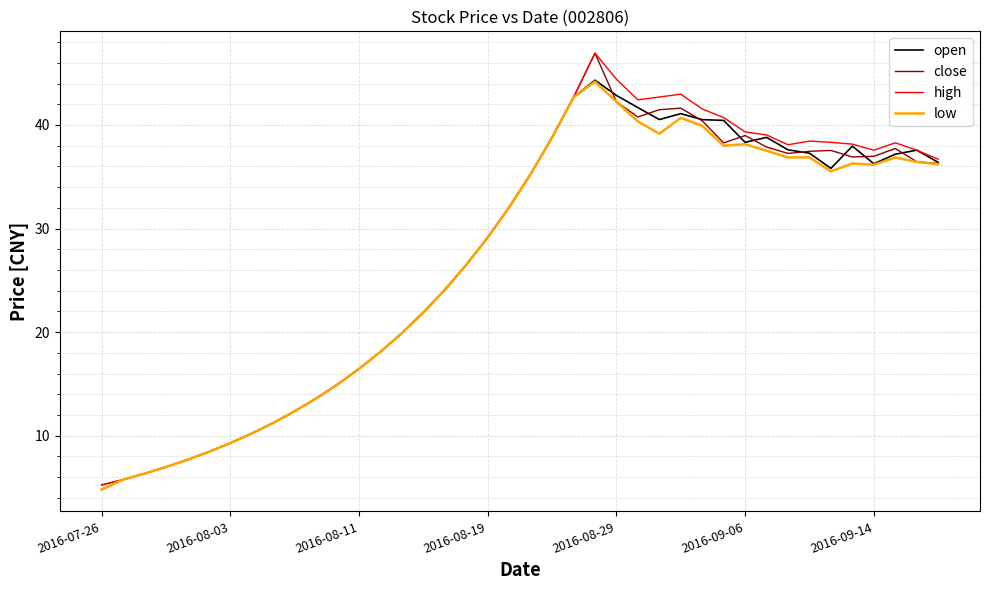

What is the minimum value shown in the chart?

4.8